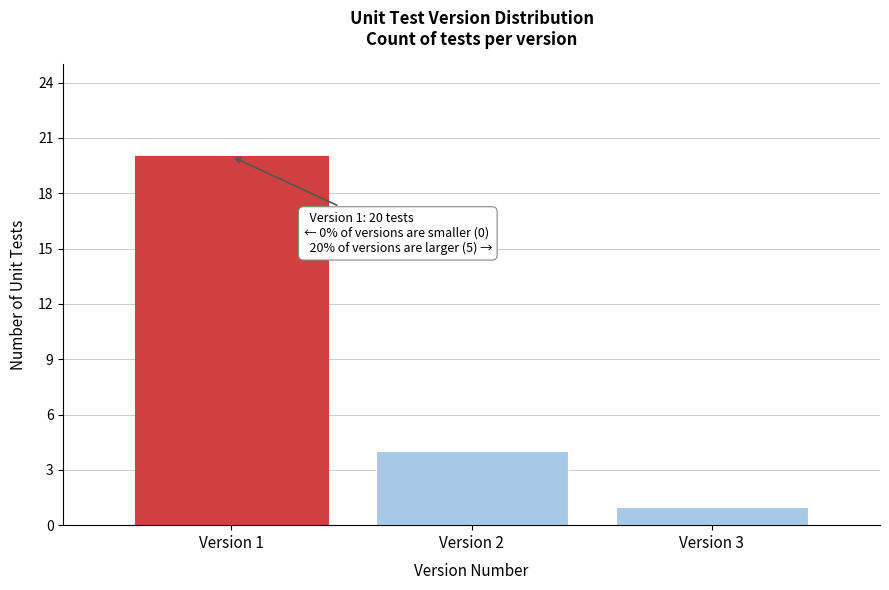

Reading left to right, transcribe all the data shown in this chart.

20	4	1